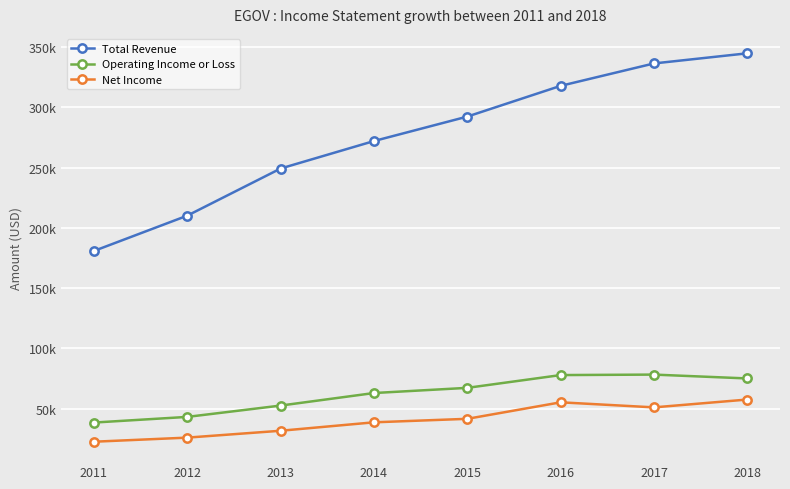

Is this an area chart (filled region under the line)?

No